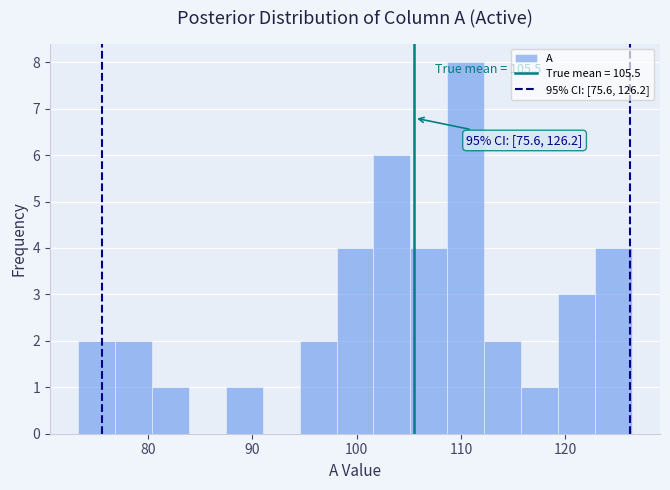

Around what value on the x-axis is the tallest bar? Give the approximate position of its centre, as read against the axis.

110